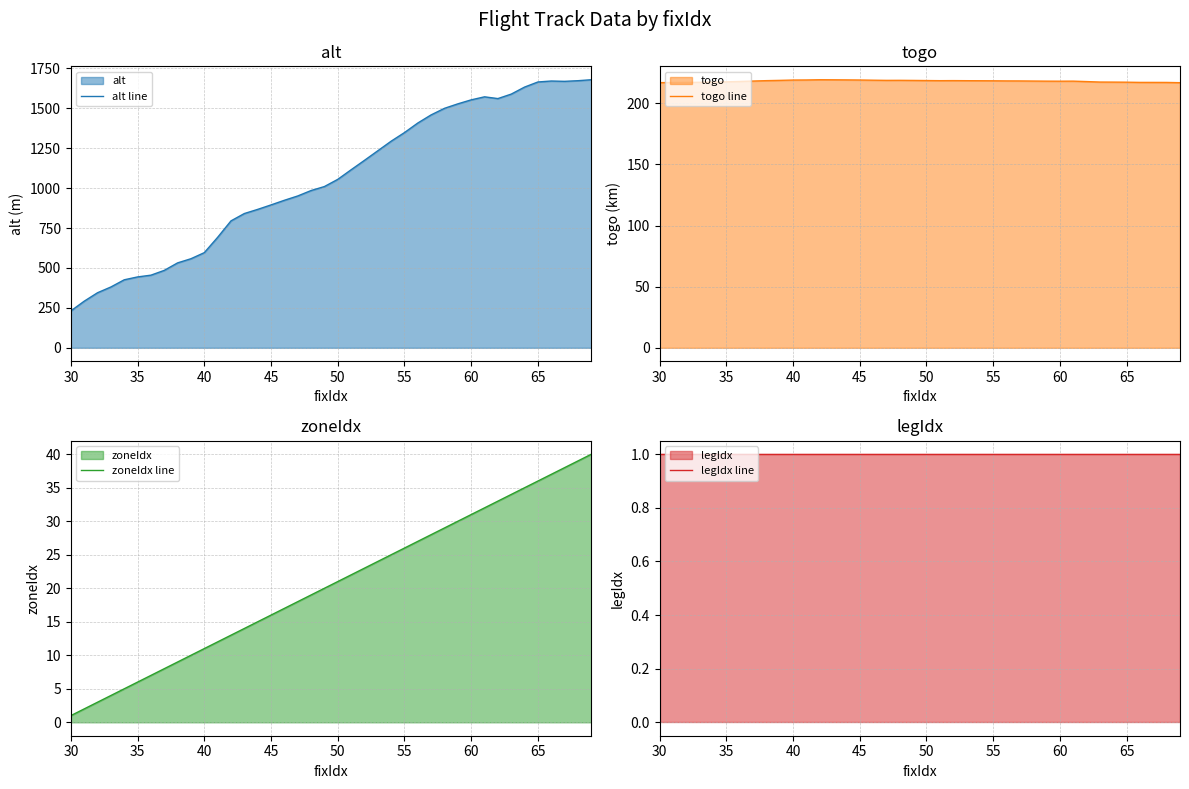

What is the lowest value of the alt line series?

231